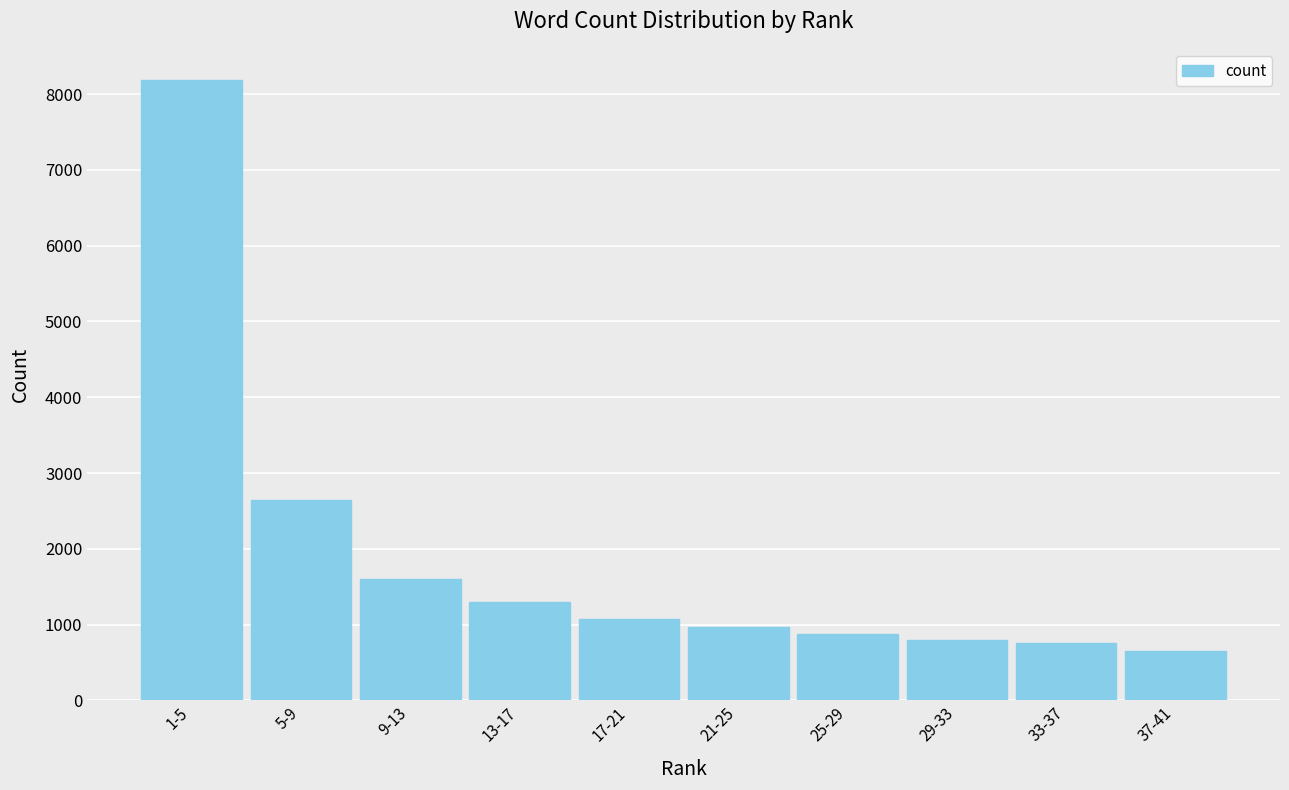

Reading right to left, list all the values displayed in this chart.

658	752	801	875	970	1069	1293	1598	2650	8187